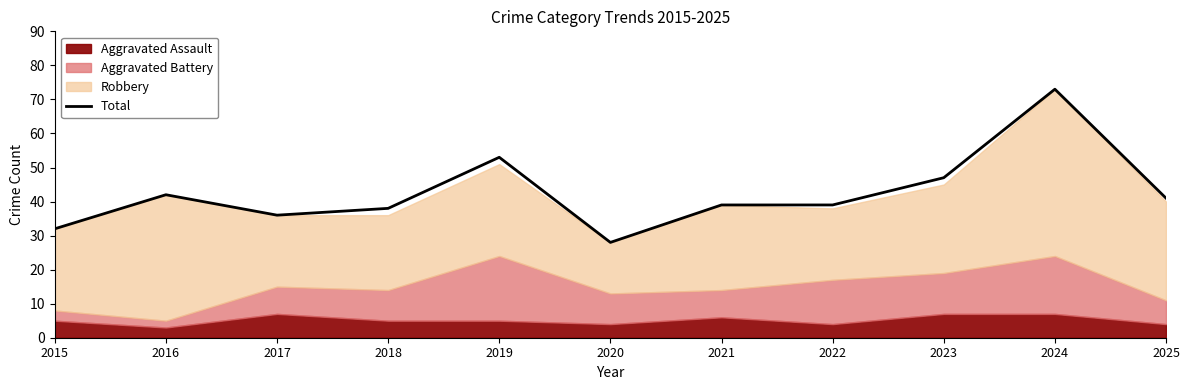

Count the number of categories in the chart.

11